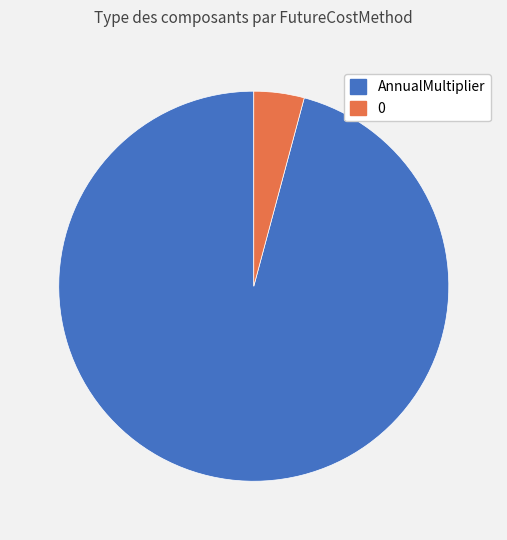

How many segments does this pie chart have?

2